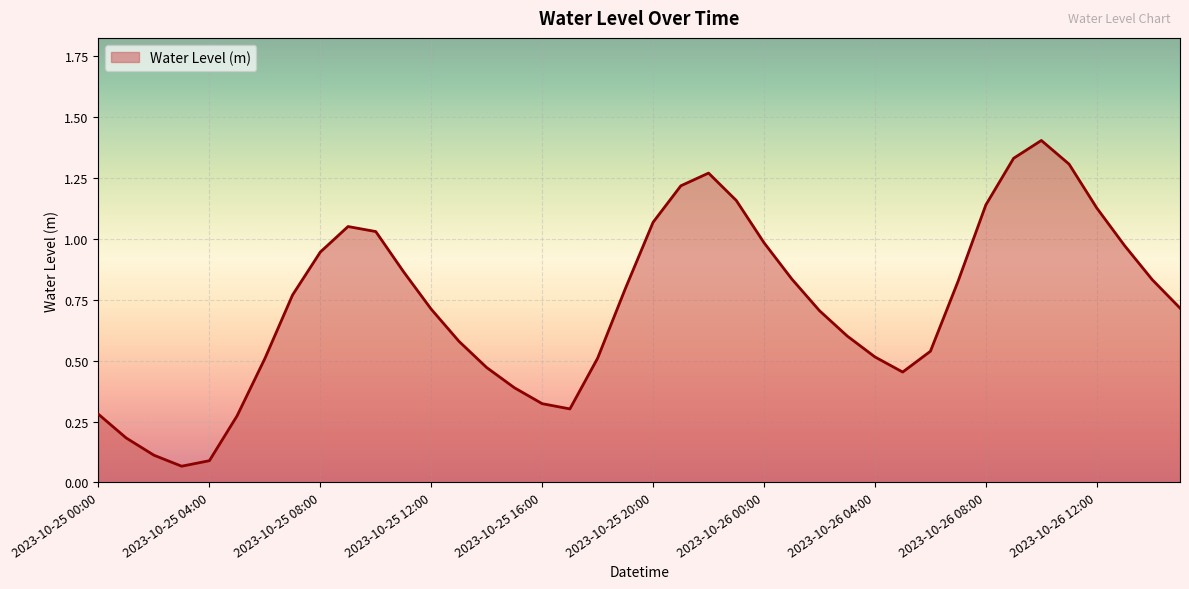

What is the greatest value displayed?

1.4